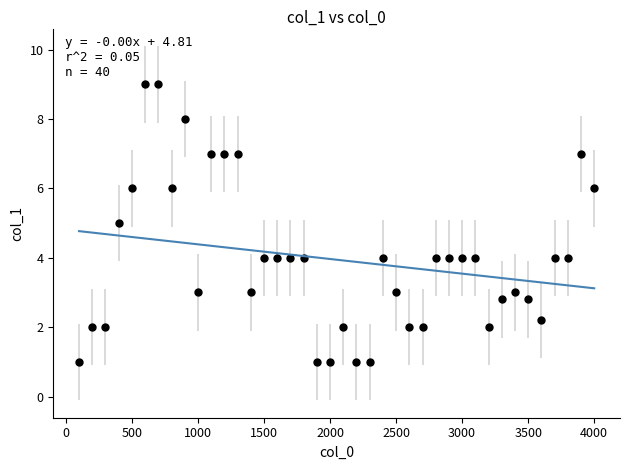

What is the range of Y values (max minus min)?

8.0